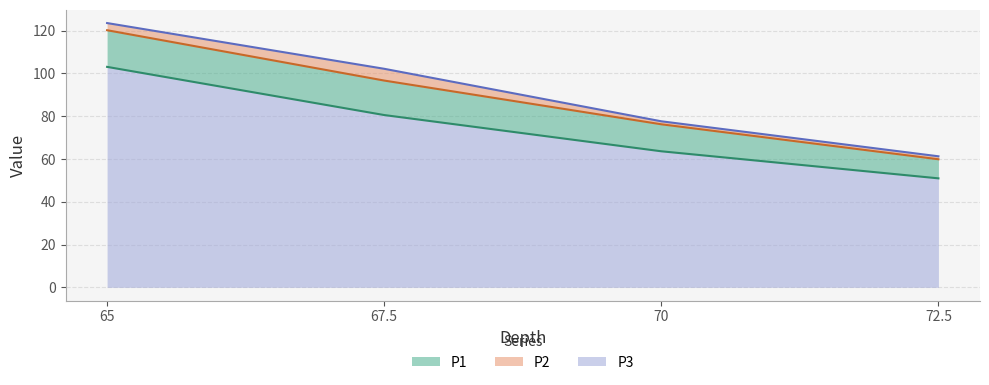

The P2 series shows 22.4 at 70. True or false?

False